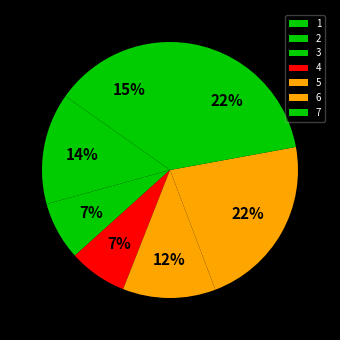

Which has a higher value, 3 or 2?

2